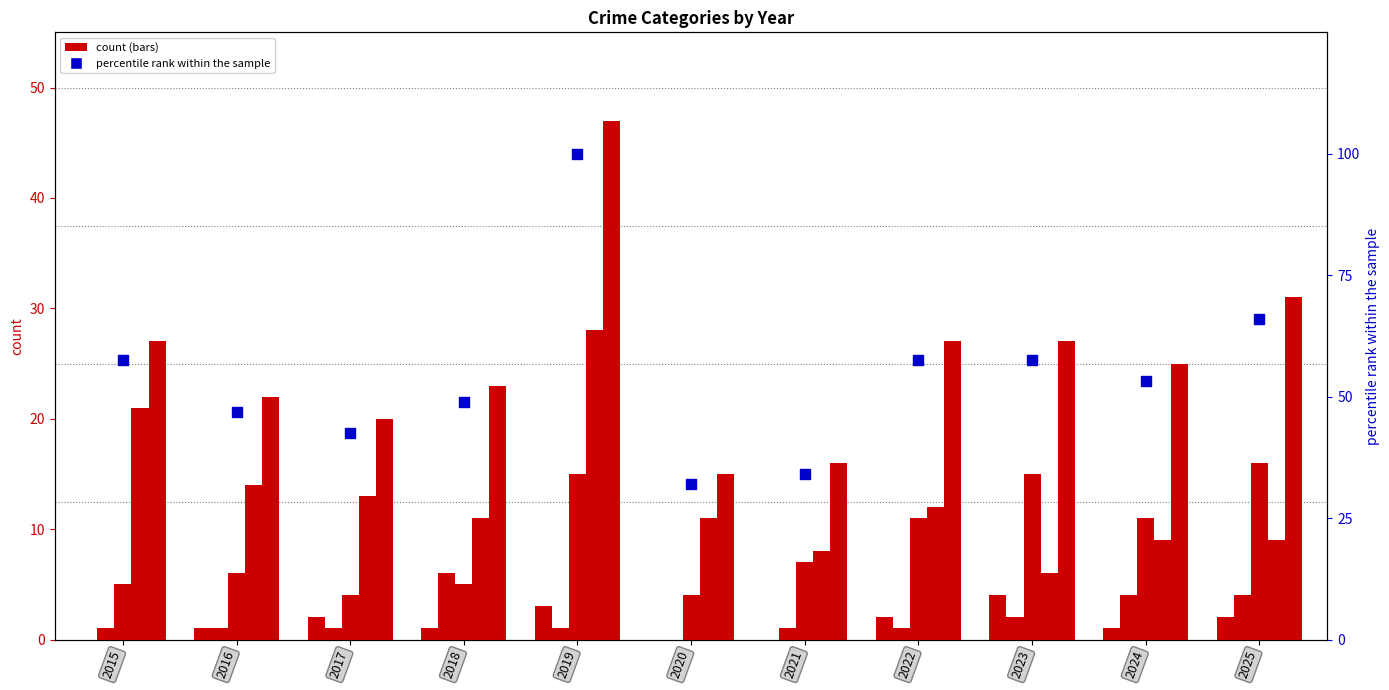

Is the value of Aggravated Assault at 2019 greater than the value of Aggravated Battery at 2025?

No